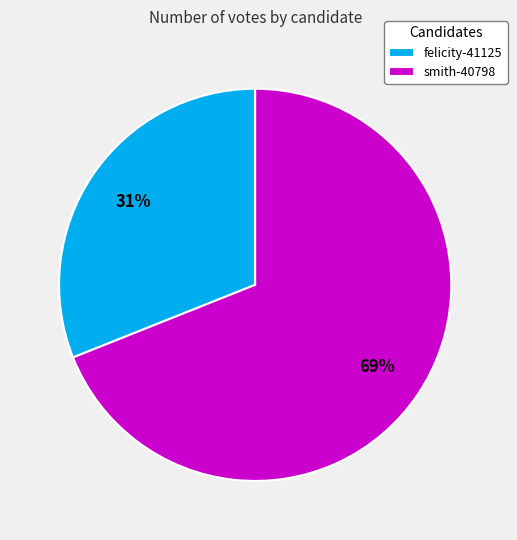

Do smith-40798 and felicity-41125 together represent more than half of the pie?

Yes